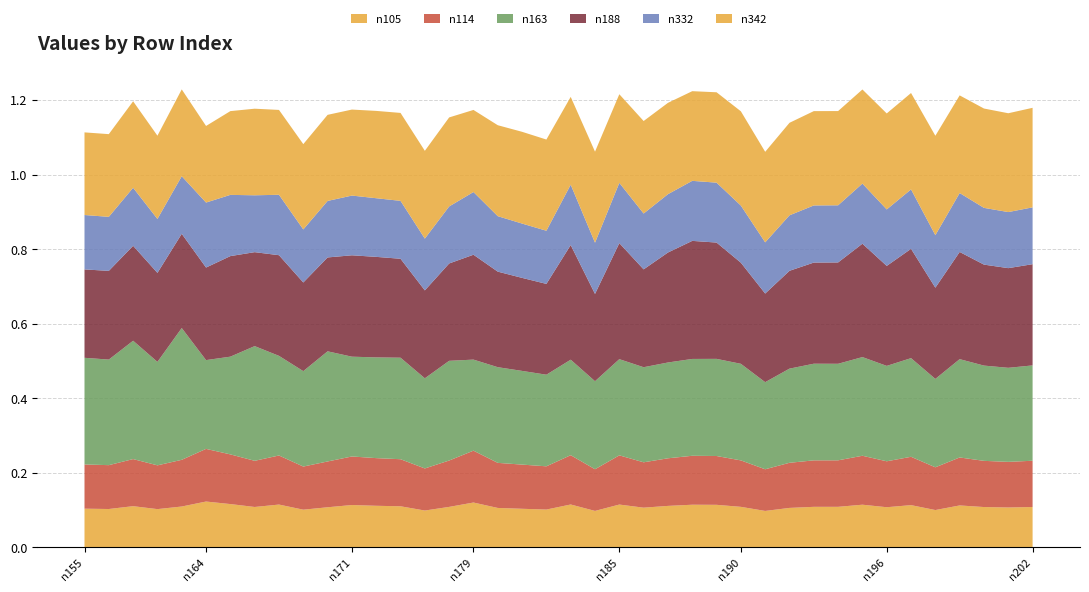

Reading left to right, transcribe all the data shown in this chart.

n105: 0.1	0.1	0.1	0.1	0.1	0.1	0.1	0.1	0.1	0.1	0.1	0.1	0.1	0.1	0.1	0.1	0.1	0.1	0.1	0.1	0.1	0.1	0.1	0.1	0.1	0.1	0.1	0.1	0.1	0.1	0.1	0.1	0.1	0.1	0.1	0.1	0.1	0.1	0.1	0.1
n114: 0.1	0.1	0.1	0.1	0.1	0.1	0.1	0.1	0.1	0.1	0.1	0.1	0.1	0.1	0.1	0.1	0.1	0.1	0.1	0.1	0.1	0.1	0.1	0.1	0.1	0.1	0.1	0.1	0.1	0.1	0.1	0.1	0.1	0.1	0.1	0.1	0.1	0.1	0.1	0.1
n163: 0.3	0.3	0.3	0.3	0.4	0.2	0.3	0.3	0.3	0.3	0.3	0.3	0.3	0.3	0.2	0.3	0.2	0.3	0.3	0.2	0.3	0.2	0.3	0.3	0.3	0.3	0.3	0.3	0.2	0.3	0.3	0.3	0.3	0.3	0.3	0.2	0.3	0.3	0.3	0.3
n188: 0.2	0.2	0.3	0.2	0.3	0.2	0.3	0.3	0.3	0.2	0.3	0.3	0.3	0.3	0.2	0.3	0.3	0.3	0.2	0.2	0.3	0.2	0.3	0.3	0.3	0.3	0.3	0.3	0.2	0.3	0.3	0.3	0.3	0.3	0.3	0.2	0.3	0.3	0.3	0.3
n332: 0.1	0.1	0.2	0.1	0.2	0.2	0.2	0.2	0.2	0.1	0.2	0.2	0.2	0.2	0.1	0.2	0.2	0.1	0.1	0.1	0.2	0.1	0.2	0.1	0.2	0.2	0.2	0.2	0.1	0.1	0.2	0.2	0.2	0.2	0.2	0.1	0.2	0.2	0.2	0.2
n342: 0.2	0.2	0.2	0.2	0.2	0.2	0.2	0.2	0.2	0.2	0.2	0.2	0.2	0.2	0.2	0.2	0.2	0.2	0.2	0.2	0.2	0.2	0.2	0.2	0.2	0.2	0.2	0.3	0.2	0.2	0.3	0.3	0.3	0.3	0.3	0.3	0.3	0.3	0.3	0.3